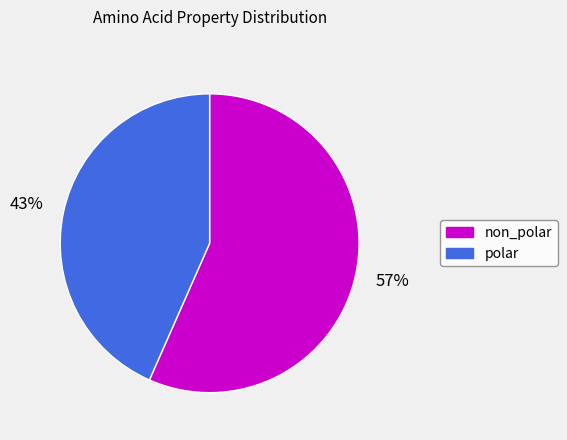

Which category has the smallest portion of the pie?

polar